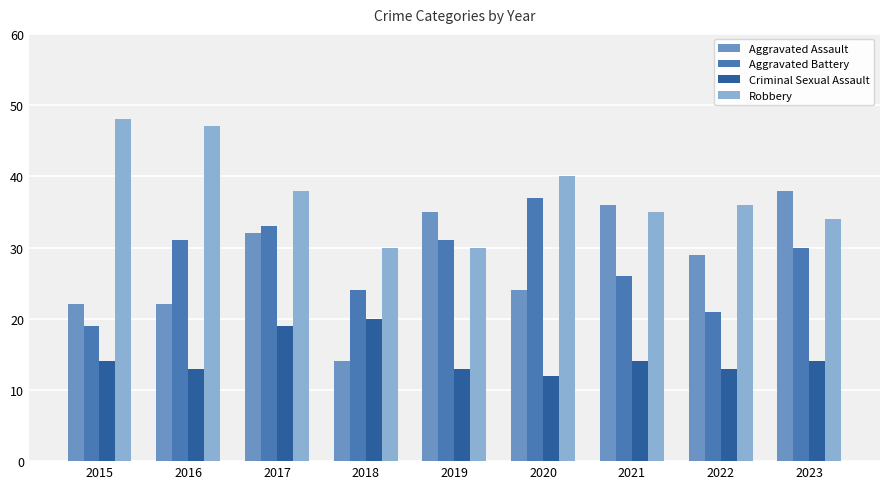

What is the maximum value shown in the chart?

48